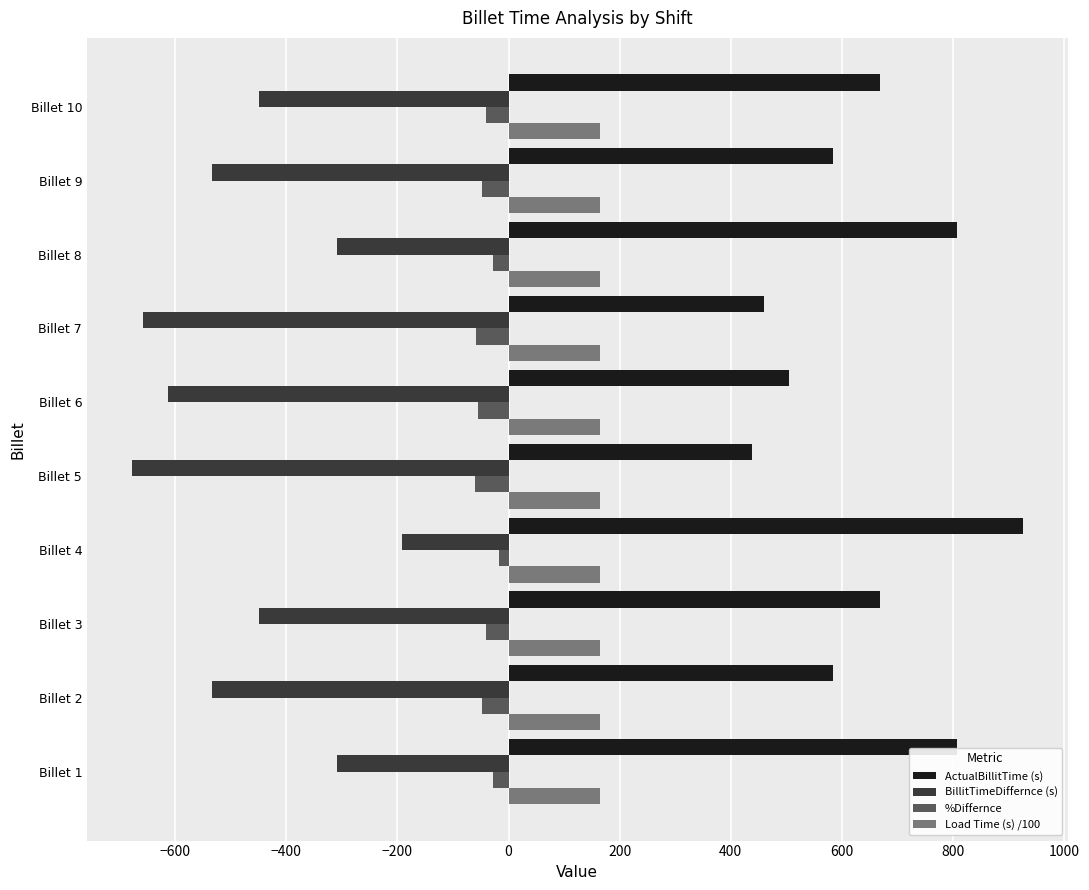

List the series in order of their peak value, lowest first.

BillitTimeDiffernce (s), %Differnce, Load Time (s) /100, ActualBillitTime (s)